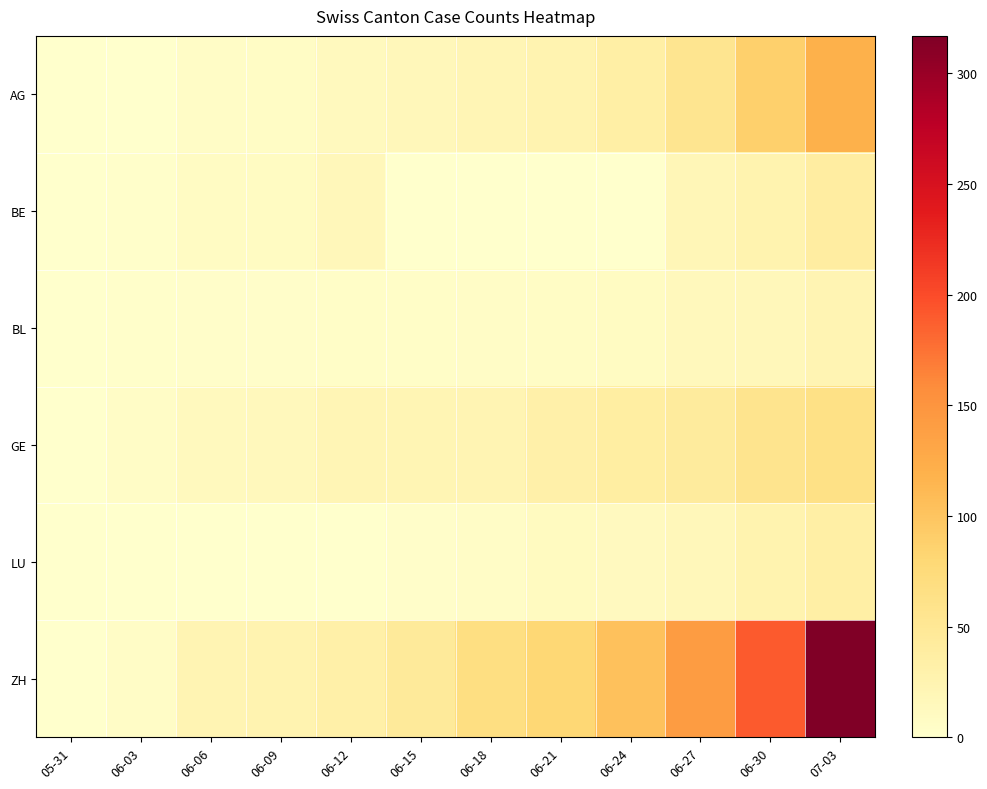

How many series are shown in this chart?

6